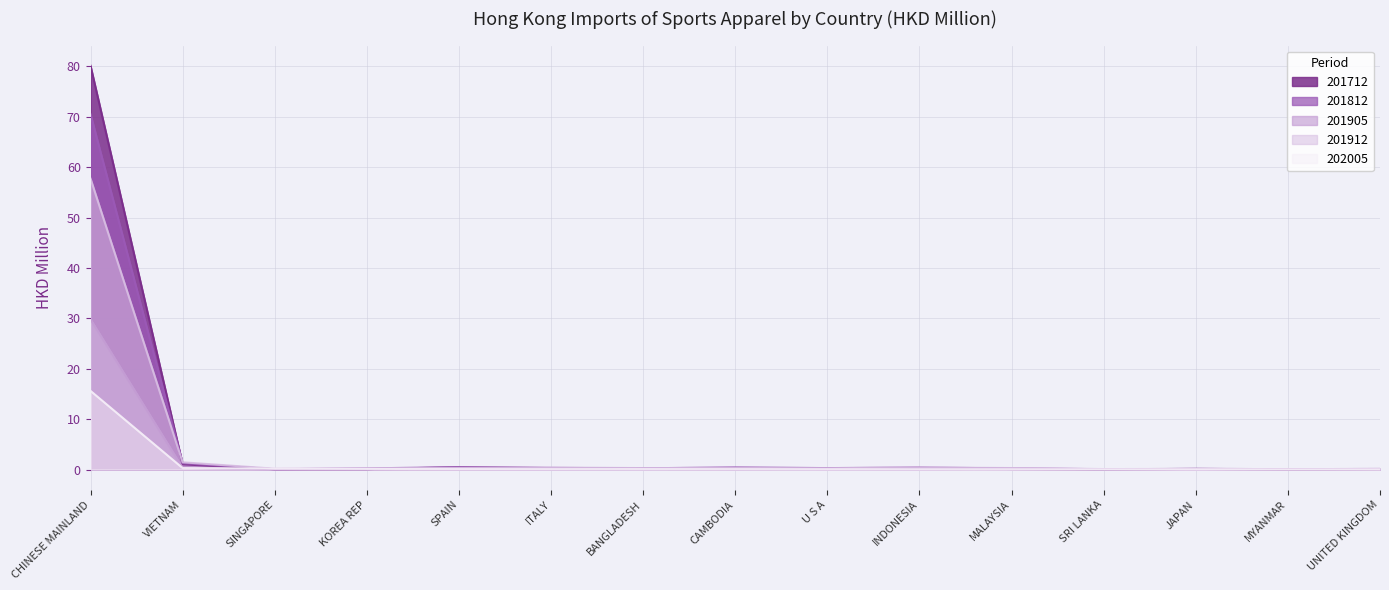

What is the value of the 202005 point at the 9th from the left?

0.1